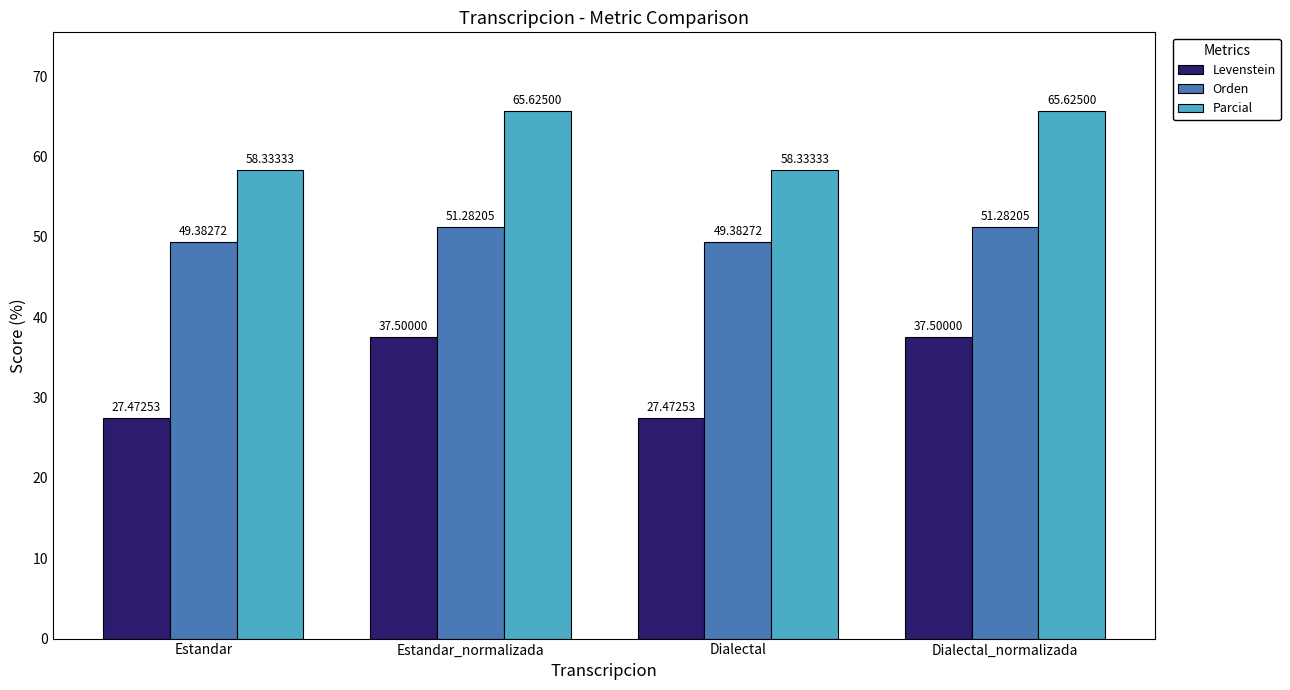

What position from the right is Estandar?

4